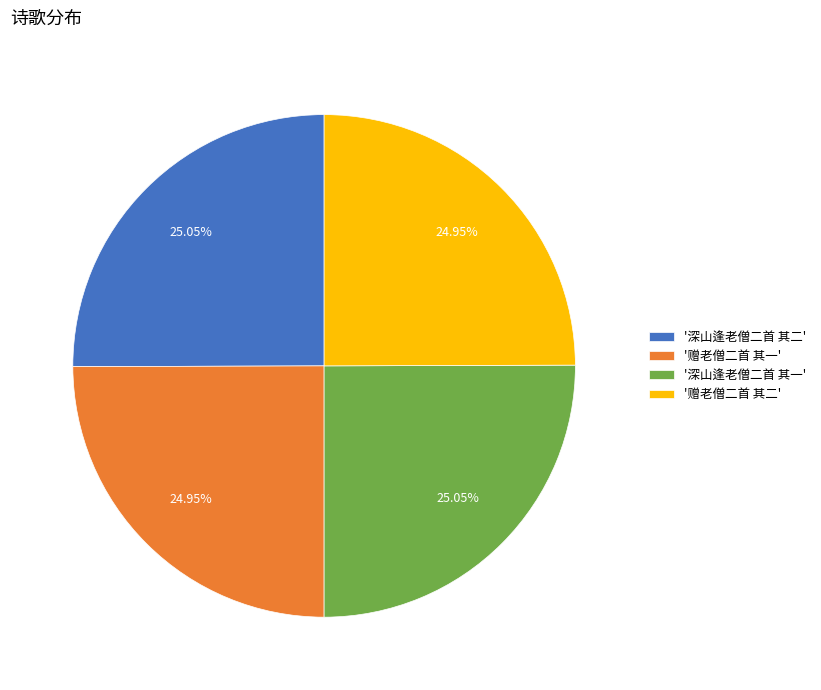

Does any single category account for the majority?

No